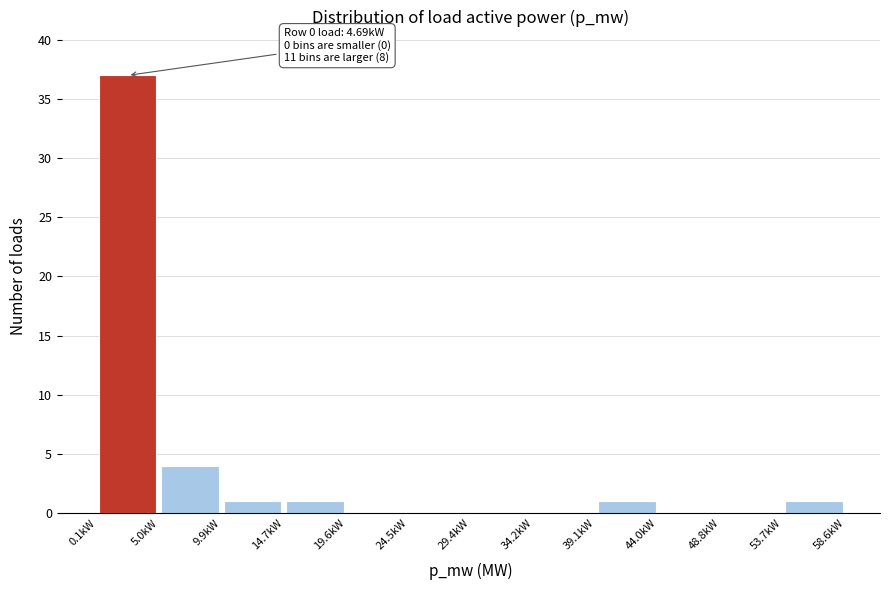

Over which range of the x-axis is the bar tallest?

0.0 to 5.0